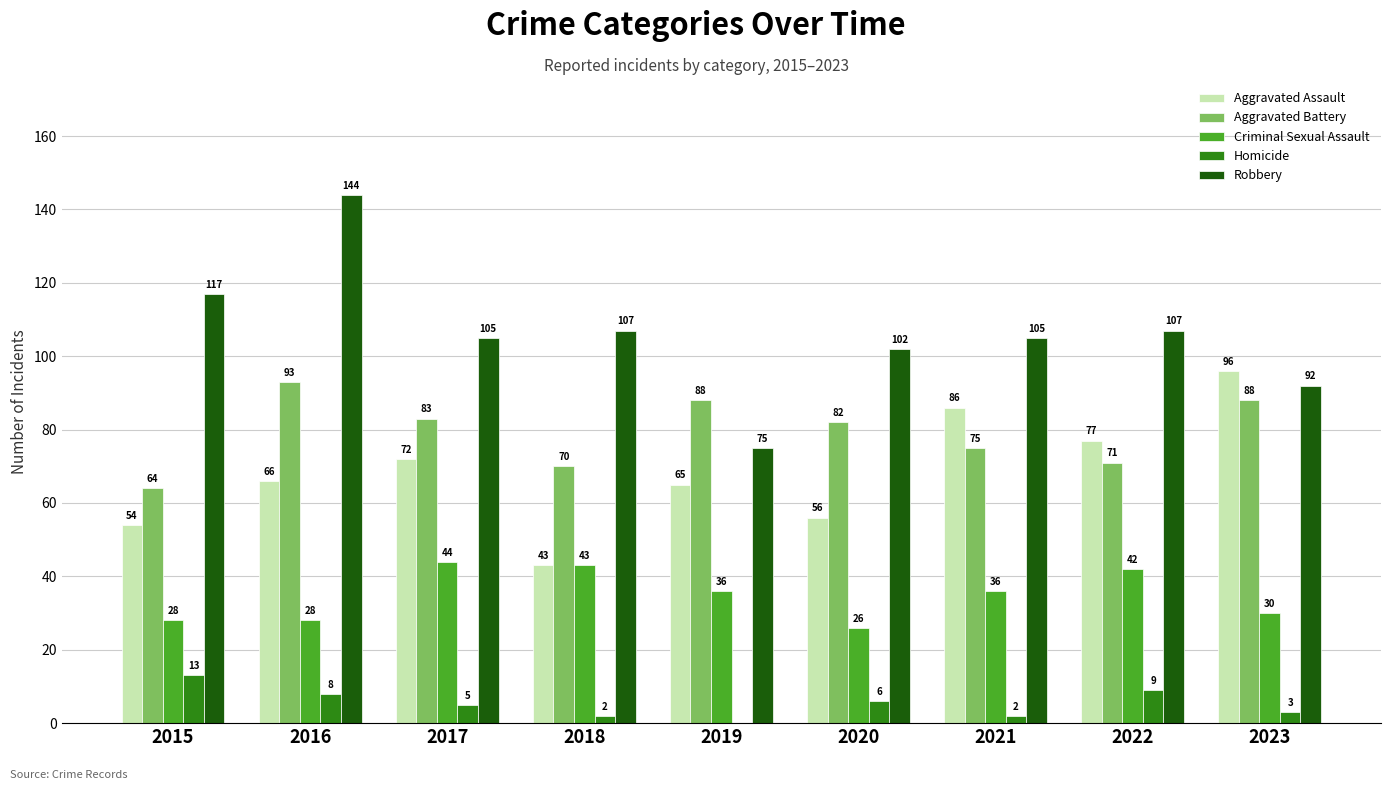

Is it true that Criminal Sexual Assault equals 77 at 2018?

False